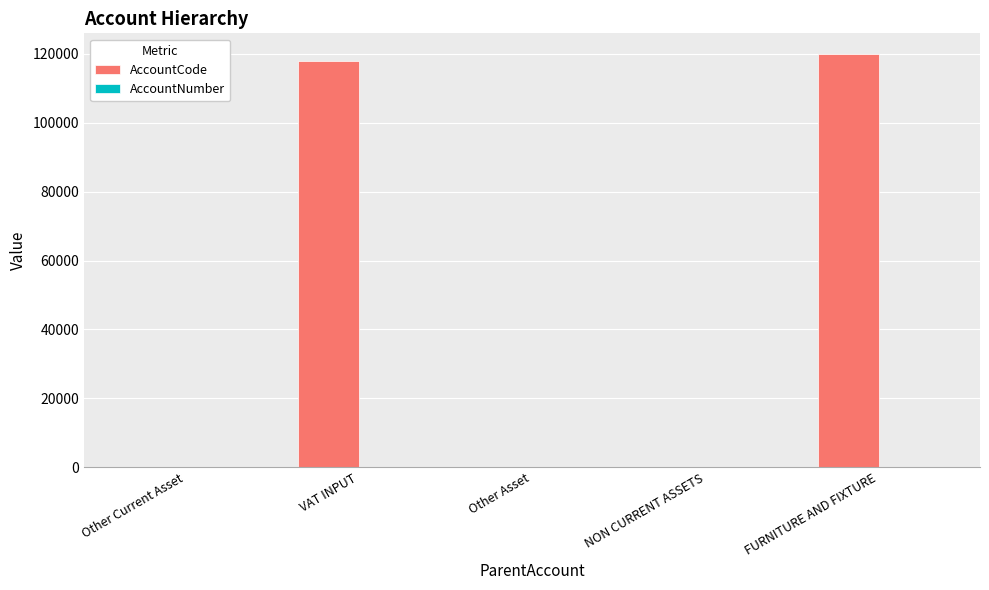

What is the total value across all series at VAT INPUT?

118119